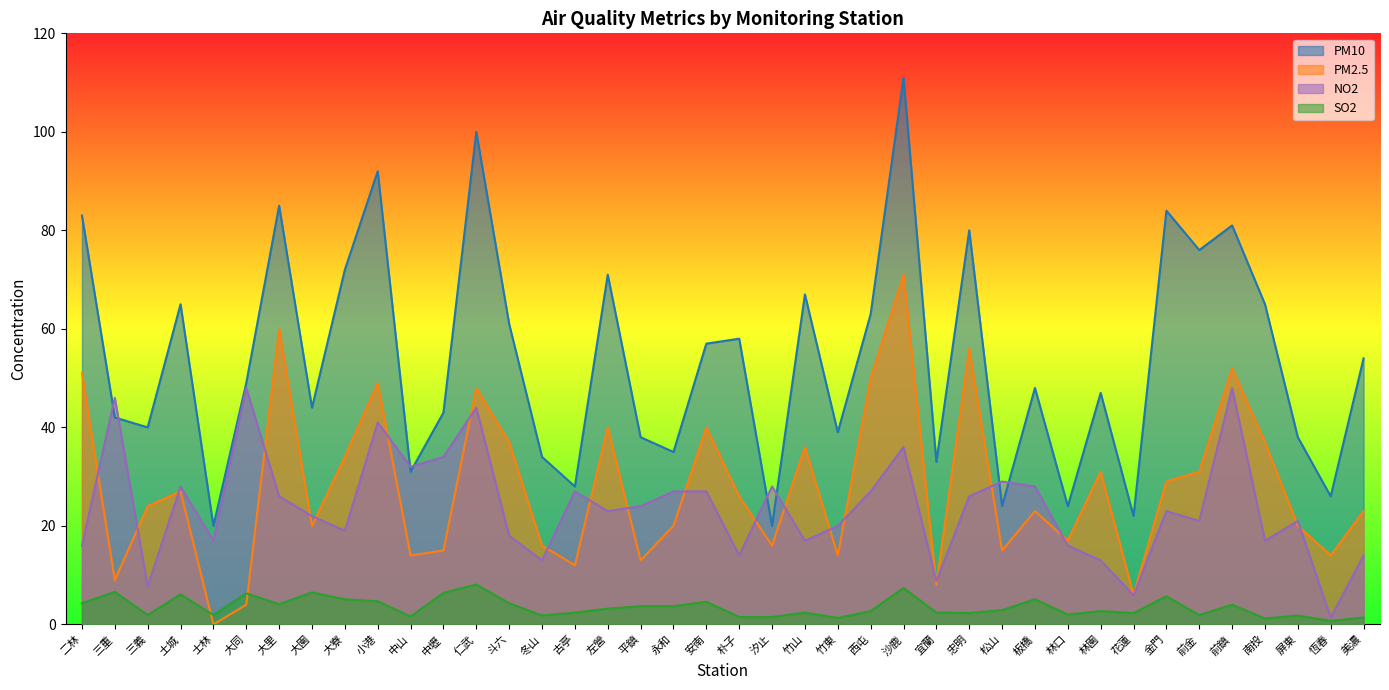

Reading left to right, transcribe all the data shown in this chart.

PM10: 83.0	42.0	40.0	65.0	20.0	49.0	85.0	44.0	72.0	92.0	31.0	43.0	100.0	61.0	34.0	28.0	71.0	38.0	35.0	57.0	58.0	20.0	67.0	39.0	63.0	111.0	33.0	80.0	24.0	48.0	24.0	47.0	22.0	84.0	76.0	81.0	65.0	38.0	26.0	54.0
PM2.5: 51.0	9.0	24.0	27.0	0.0	4.0	60.0	20.0	34.0	49.0	14.0	15.0	48.0	37.0	16.0	12.0	40.0	13.0	20.0	40.0	26.0	16.0	36.0	14.0	50.0	71.0	8.0	56.0	15.0	23.0	17.0	31.0	6.0	29.0	31.0	52.0	37.0	20.0	14.0	23.0
SO2: 4.3	6.6	1.9	6.1	1.9	6.3	4.1	6.5	5.1	4.7	1.6	6.4	8.1	4.3	1.8	2.4	3.2	3.7	3.7	4.6	1.5	1.5	2.4	1.3	2.7	7.4	2.4	2.3	2.9	5.1	2.0	2.7	2.3	5.7	1.9	4.0	1.2	1.8	0.7	1.4
NO2: 16.0	46.0	7.7	28.0	17.0	48.0	26.0	22.0	19.0	41.0	32.0	34.0	44.0	18.0	13.0	27.0	23.0	24.0	27.0	27.0	14.0	28.0	17.0	20.0	27.0	36.0	8.8	26.0	29.0	28.0	16.0	13.0	5.9	23.0	21.0	48.0	17.0	21.0	1.4	14.0